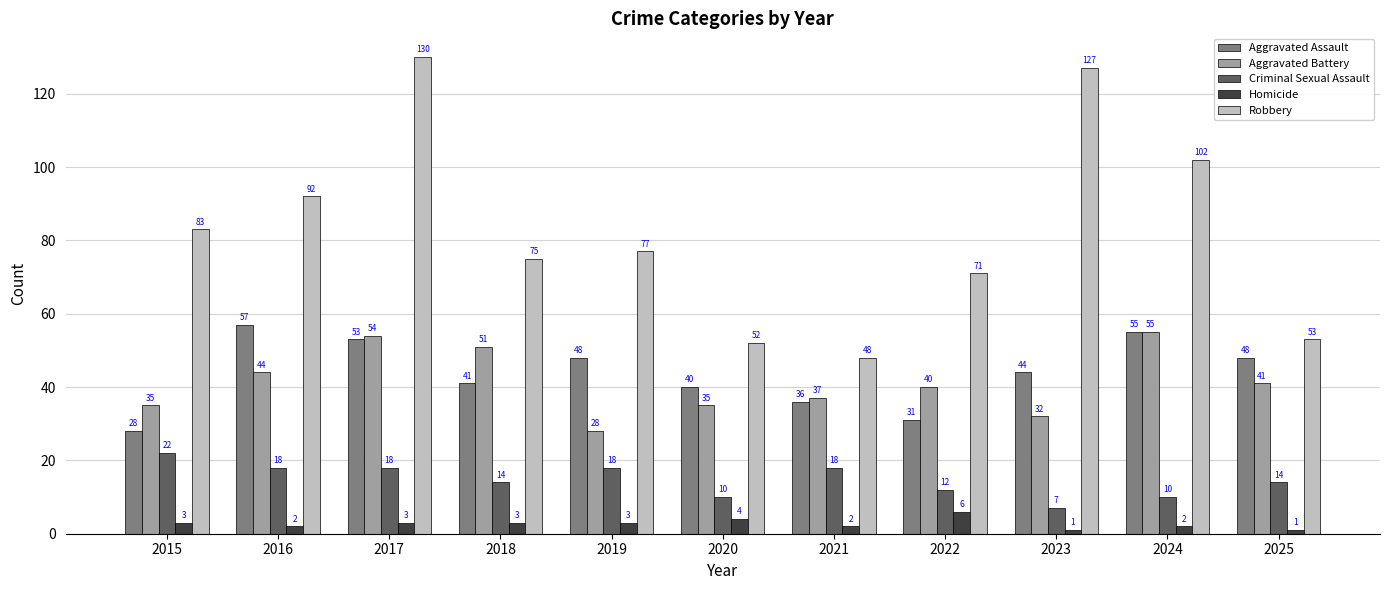

Count the number of categories in the chart.

11